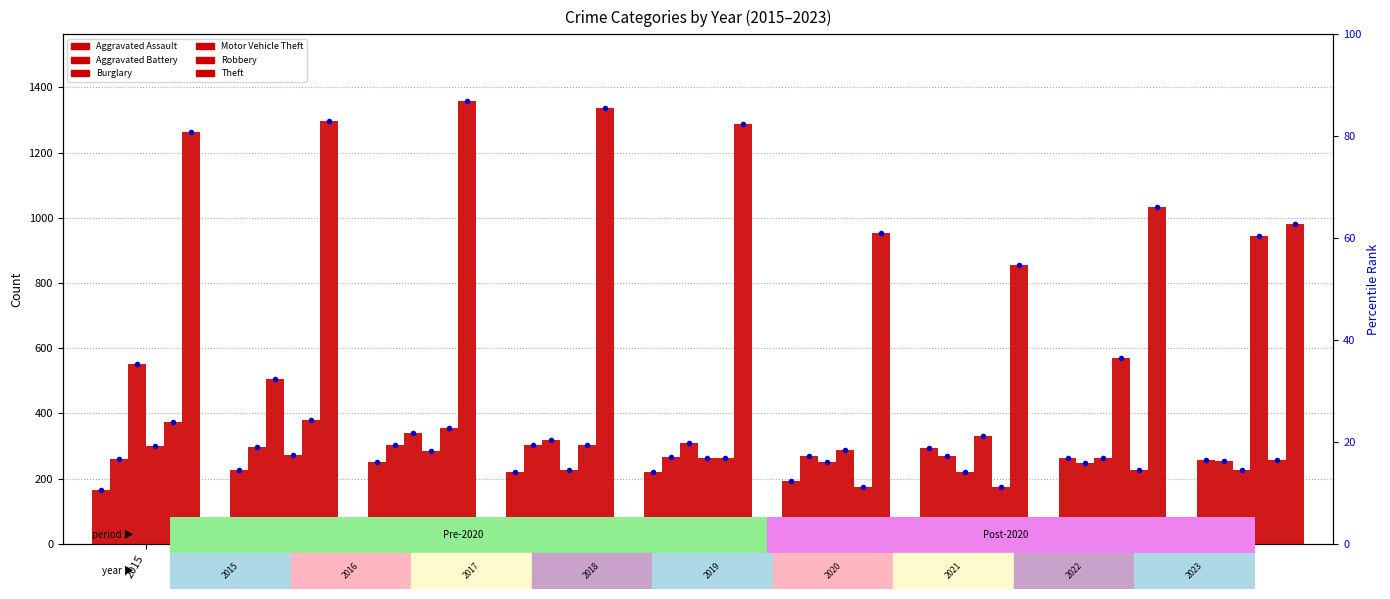

Which category has the lowest value in the Theft series?

2021